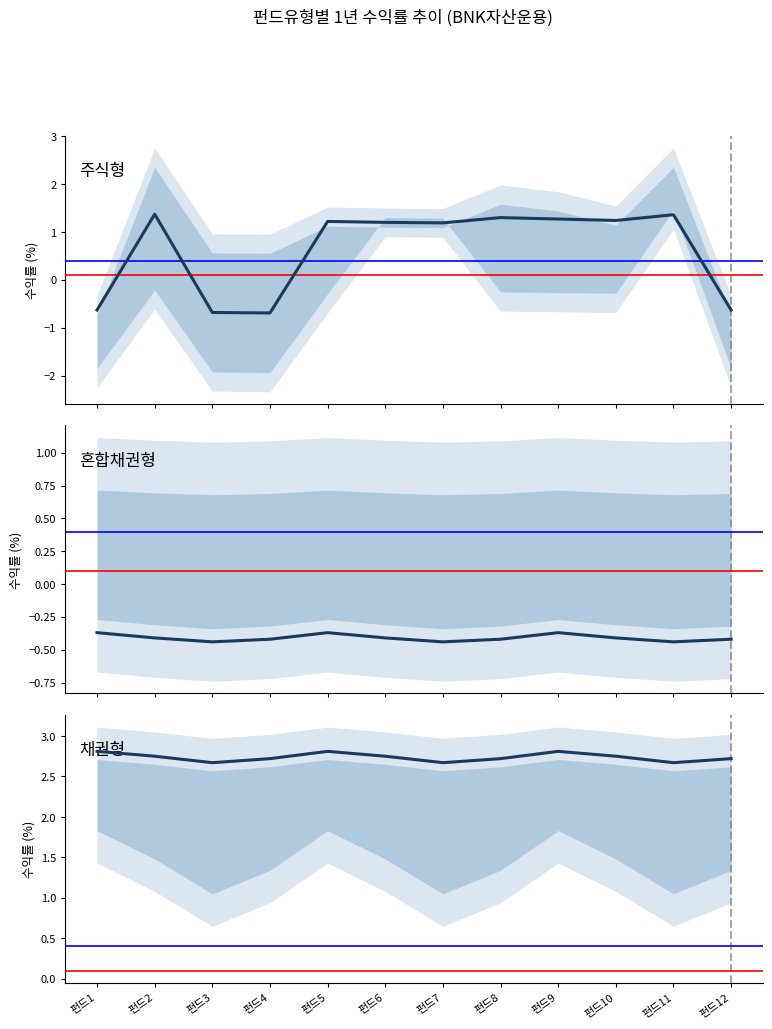

True or false: 주식형 has more than 2 points higher than both neighbors.

True